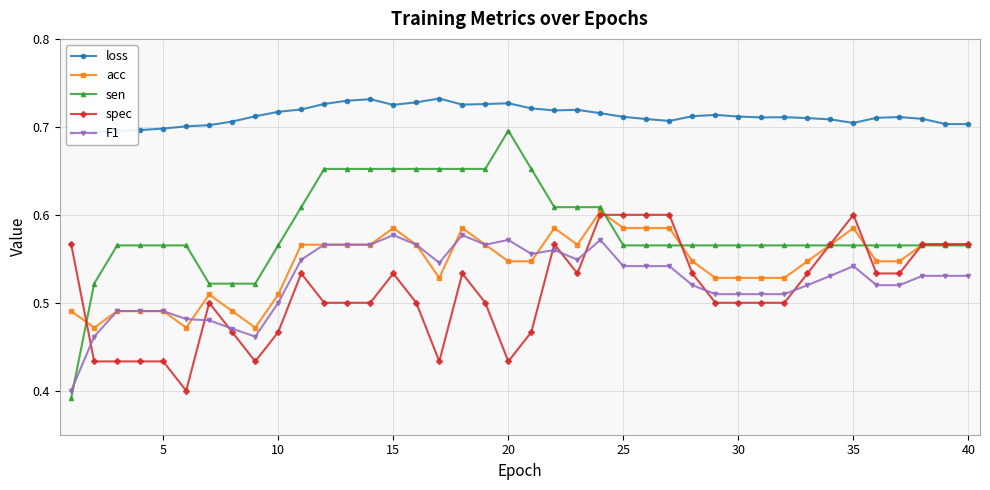

How many sen values are between 0 and 1?

40